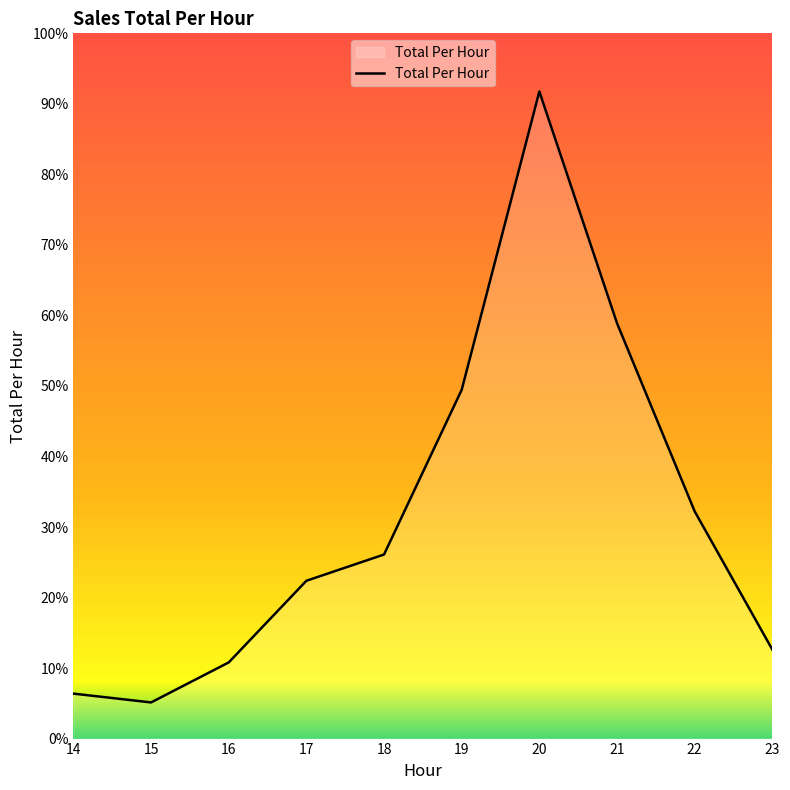

Does the chart have visible grid lines?

No